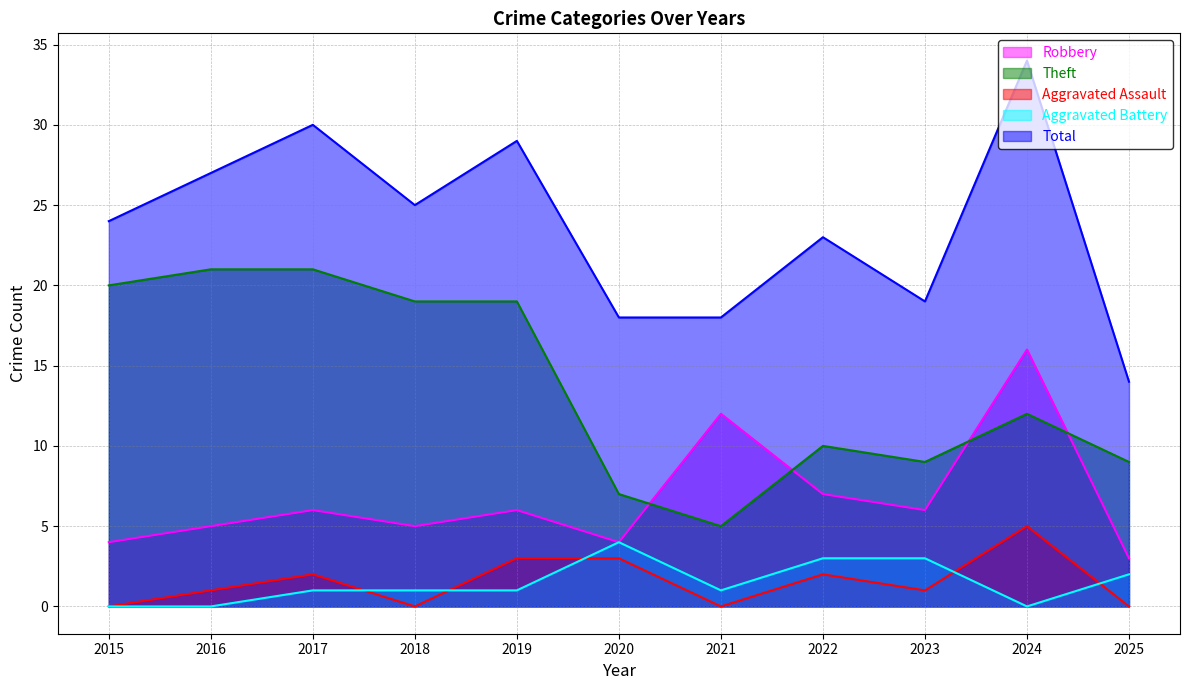

How many lines are shown in the chart?

5